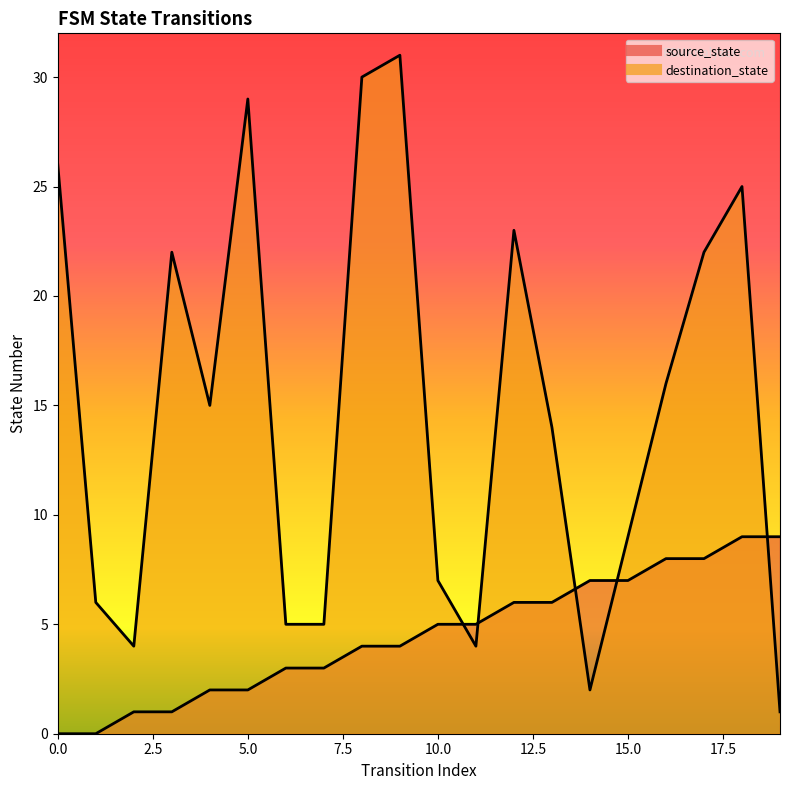

Rank the series at 16 from lowest to highest value.

source_state, destination_state